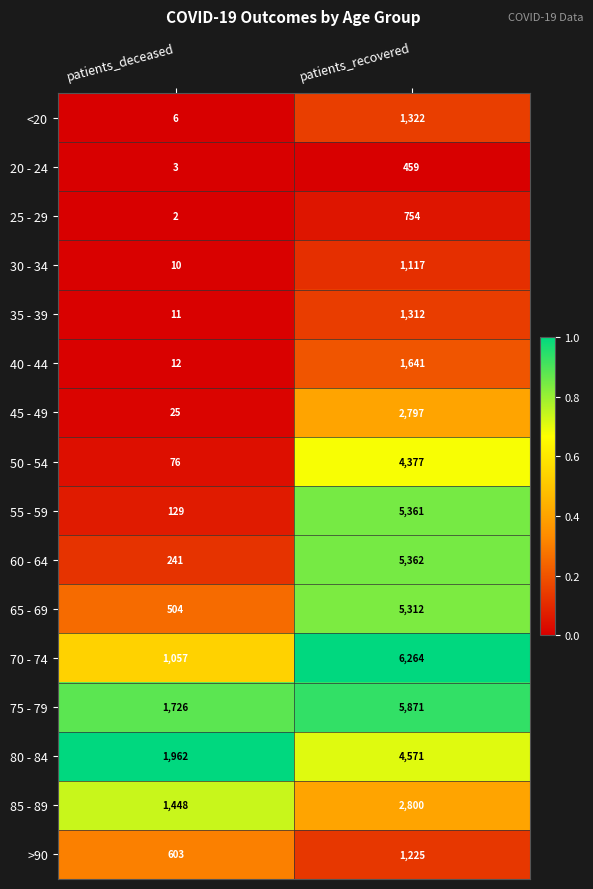

What is the total value across all series at patients_recovered?

50545